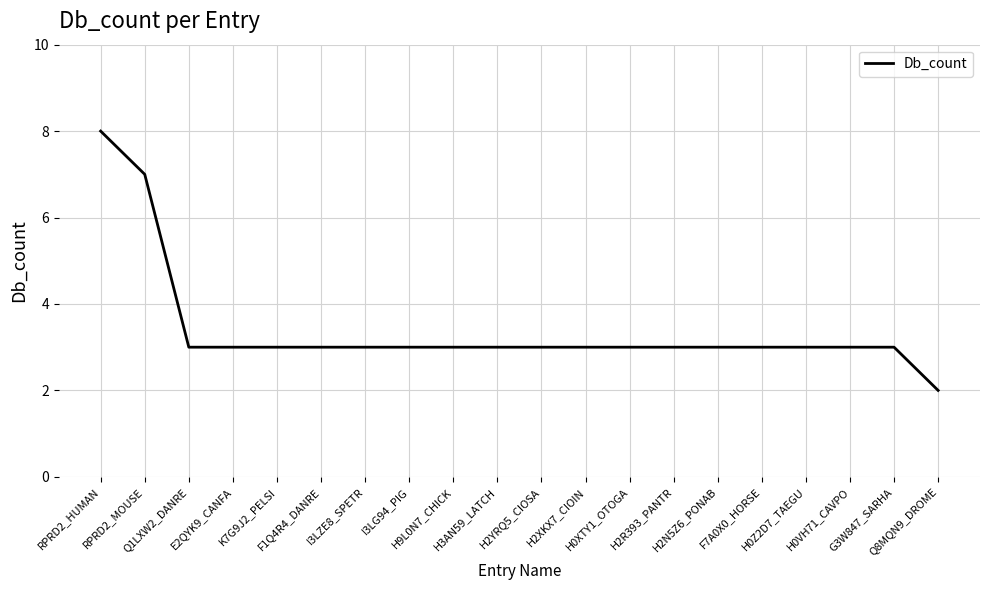

How many lines are shown in the chart?

1